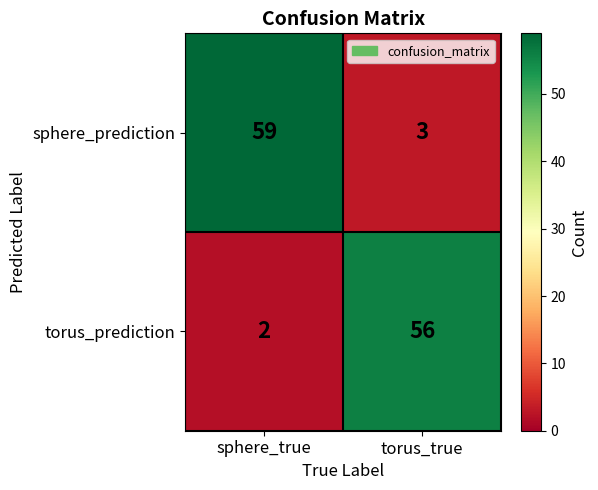

Read the torus_prediction value at torus_true.

56